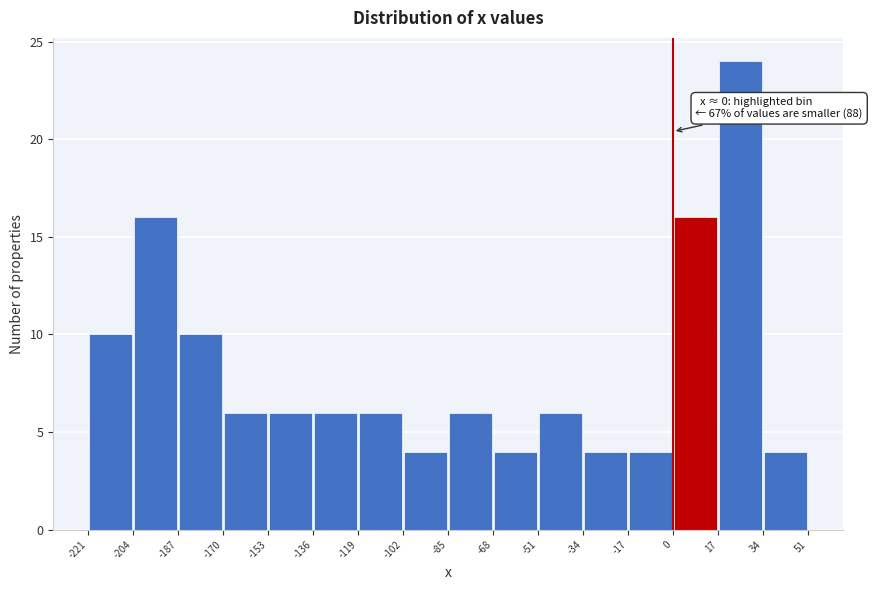

Which range on the x-axis has the tallest bar?

17 to 34